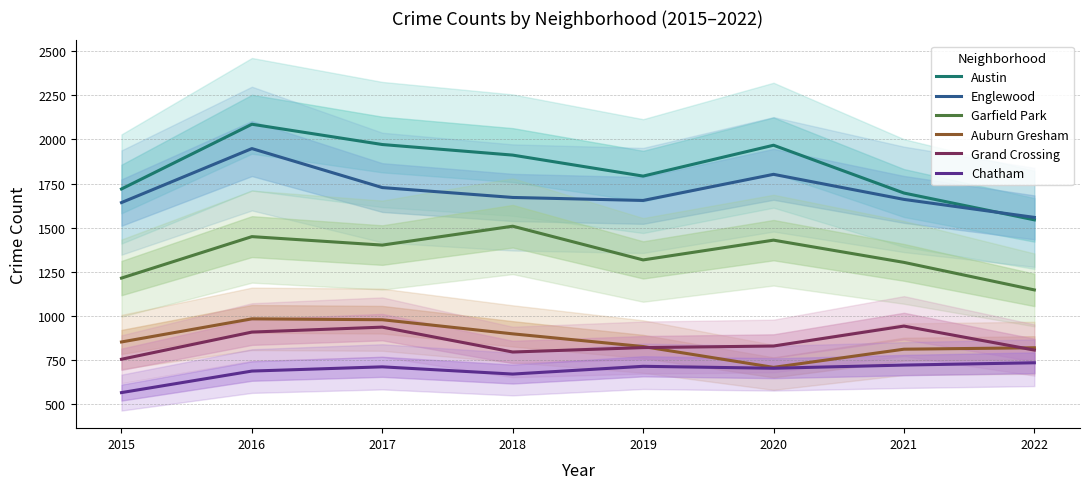

Which series has the largest range (max minus min)?

Austin